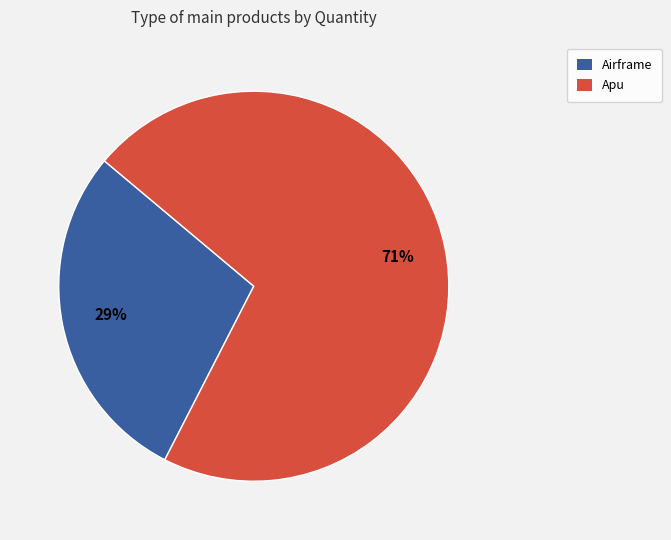

Is there a majority slice in this chart?

Yes